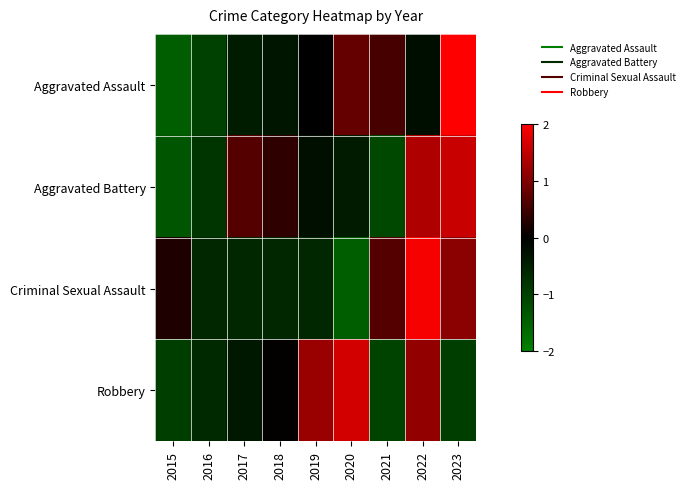

Reading left to right, transcribe all the data shown in this chart.

Aggravated Assault: 2015=-1.5	2016=-1.0	2017=-0.4	2018=-0.3	2019=0.0	2020=0.8	2021=0.6	2022=-0.2	2023=2.1
Aggravated Battery: 2015=-1.3	2016=-0.8	2017=0.7	2018=0.4	2019=-0.2	2020=-0.4	2021=-1.1	2022=1.4	2023=1.6
Criminal Sexual Assault: 2015=0.2	2016=-0.6	2017=-0.6	2018=-0.6	2019=-0.6	2020=-1.5	2021=0.7	2022=1.9	2023=1.1
Robbery: 2015=-1.0	2016=-0.6	2017=-0.4	2018=0.0	2019=1.2	2020=1.6	2021=-1.0	2022=1.1	2023=-1.0